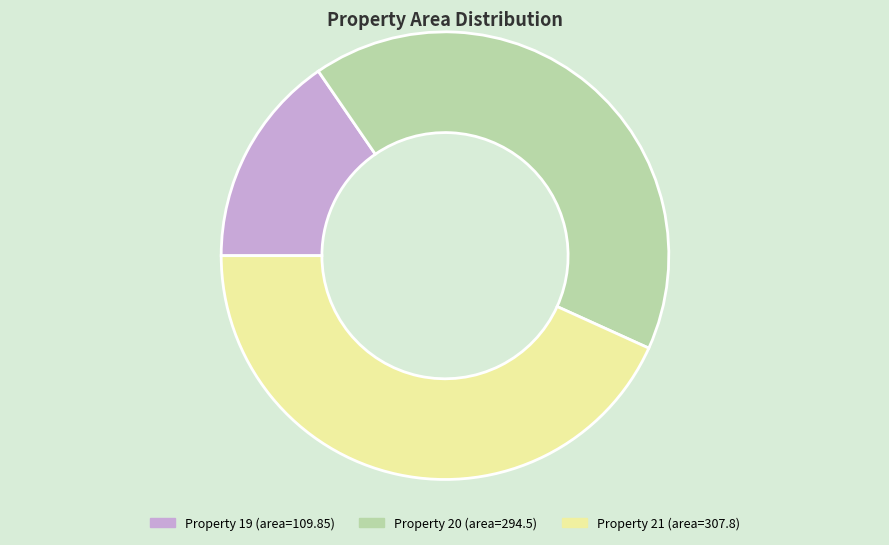

Is there any slice that represents more than half of the pie?

No